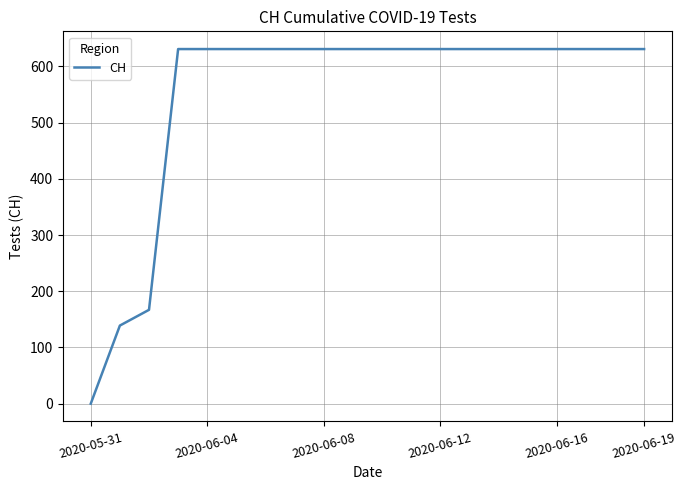

What is the difference between the maximum and minimum values?

631